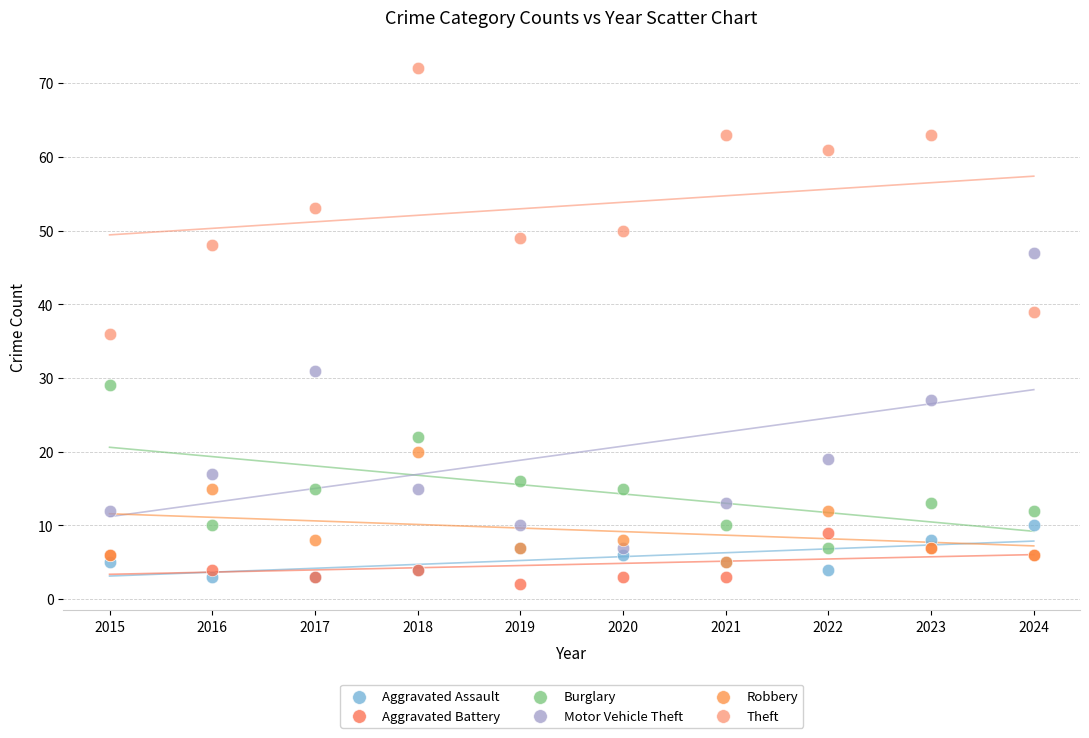

In the Theft series, what Y value is closest to 54?

53